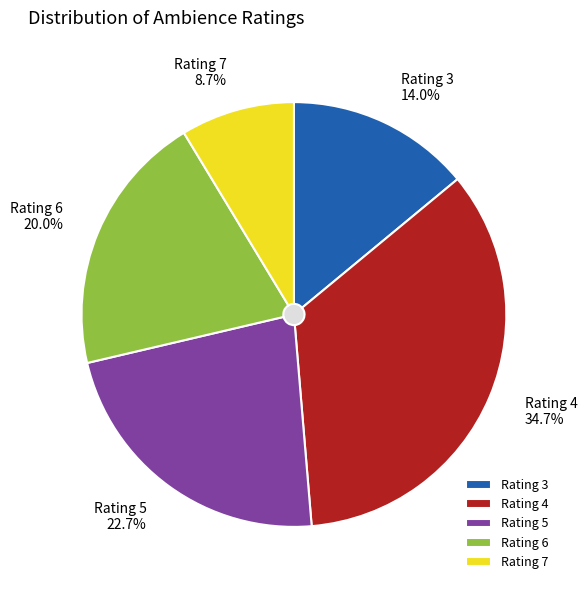

The 6 slice represents 34% of the pie. True or false?

False